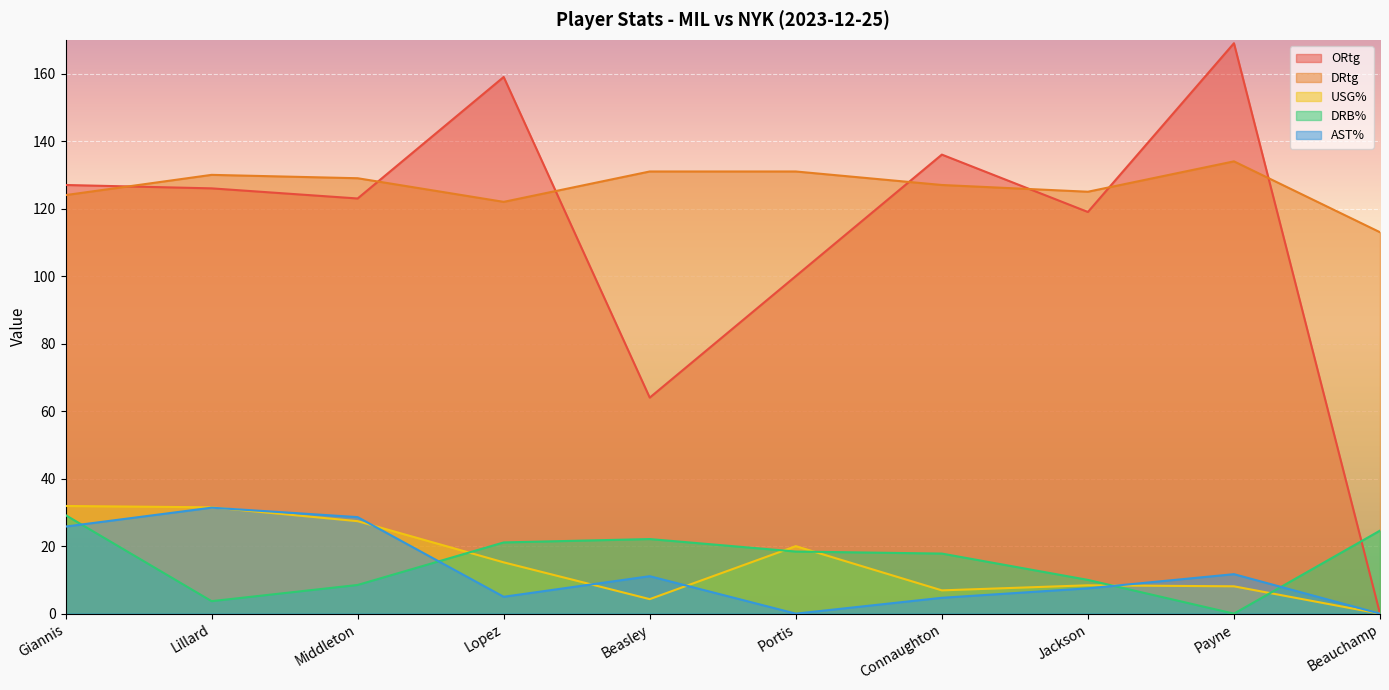

What position from the right is Portis?

5